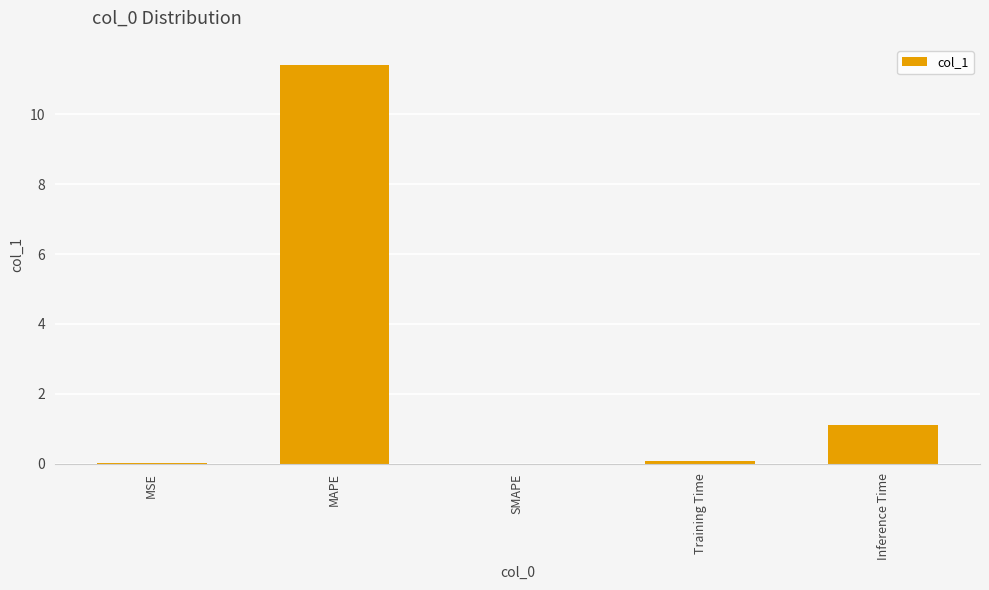

Is it true that the value at SMAPE is 7.7?

False